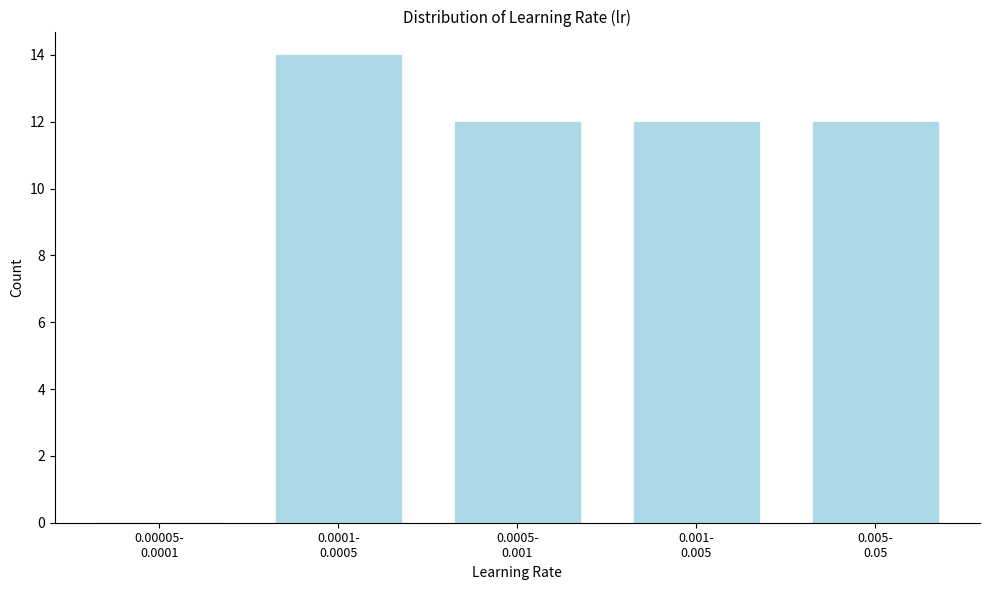

What is the sum of all values?

50